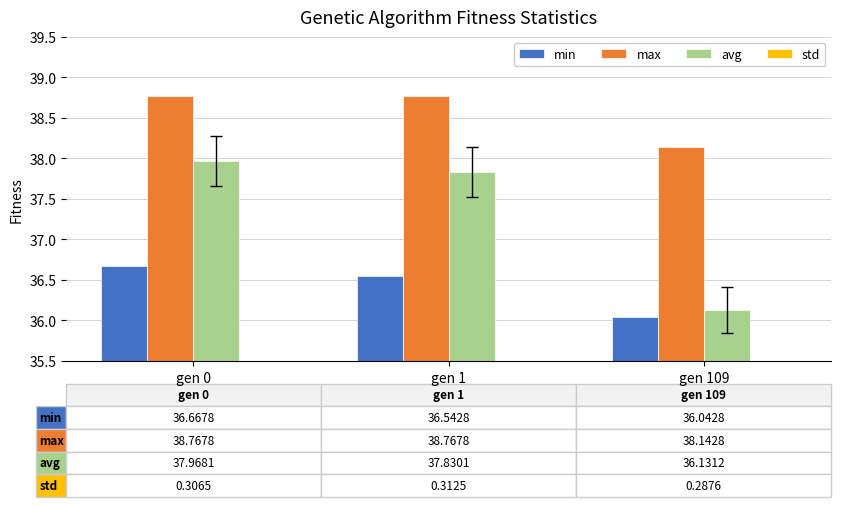

At which category is the sum across all series the highest?

gen 0